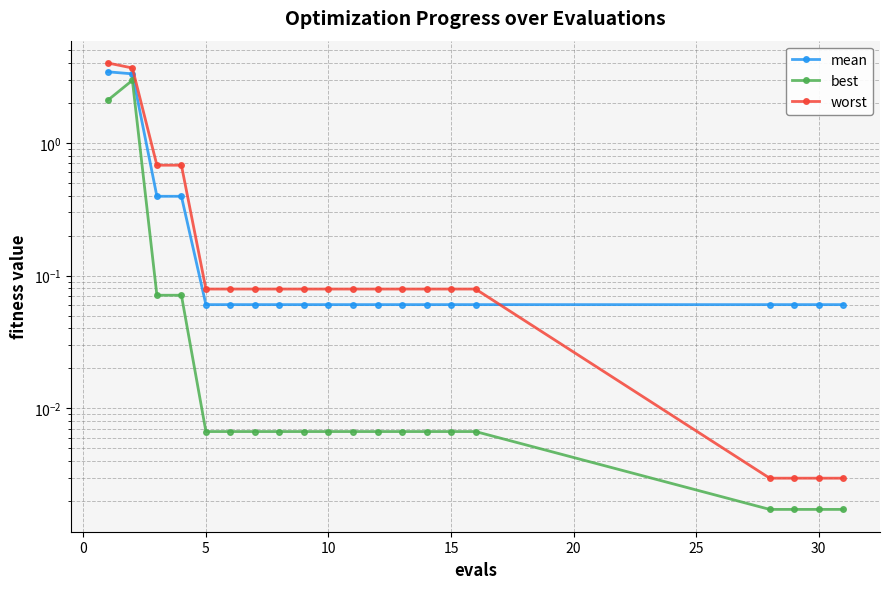

True or false: worst and best cross at least once.

False